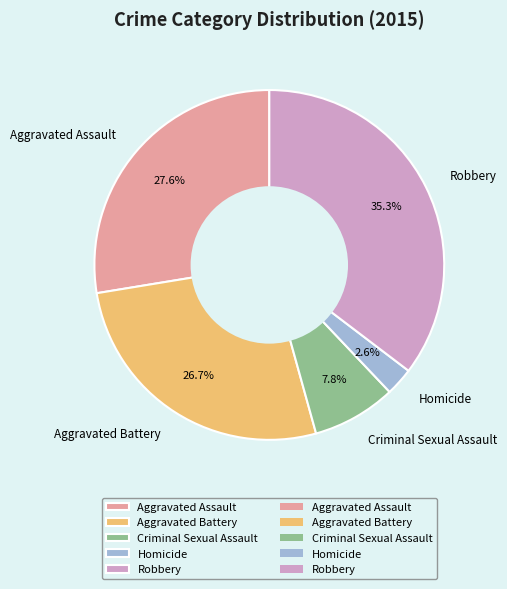

To the nearest percent, what is the combined percentage of Robbery and Aggravated Assault?

63%